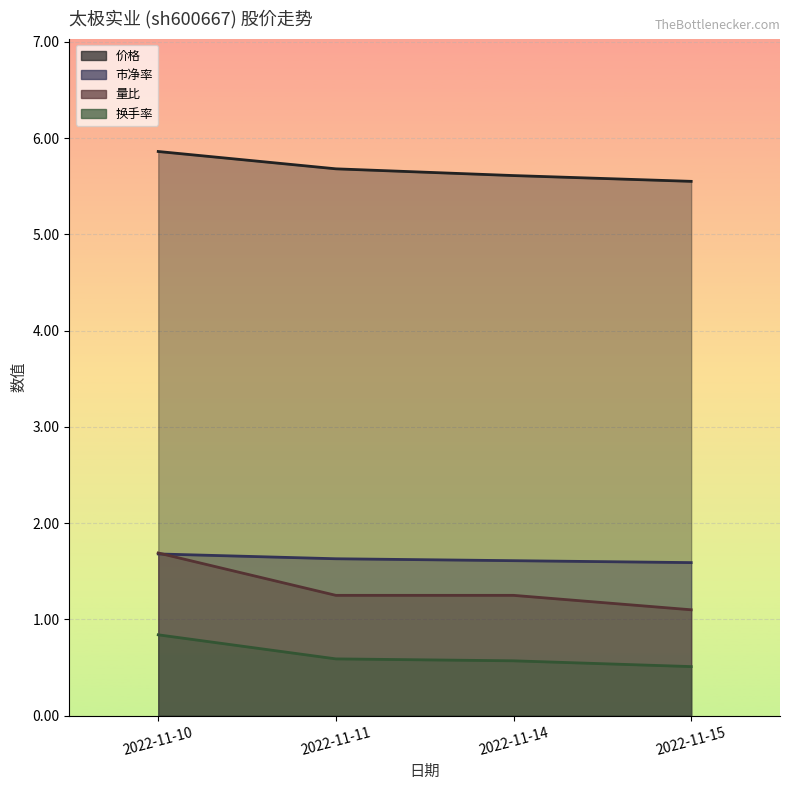

How many lines are shown in the chart?

4